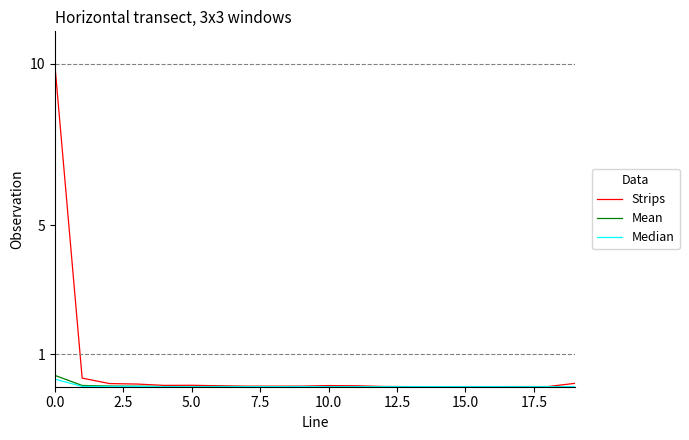

What is the highest value of the Strips series?

10.0